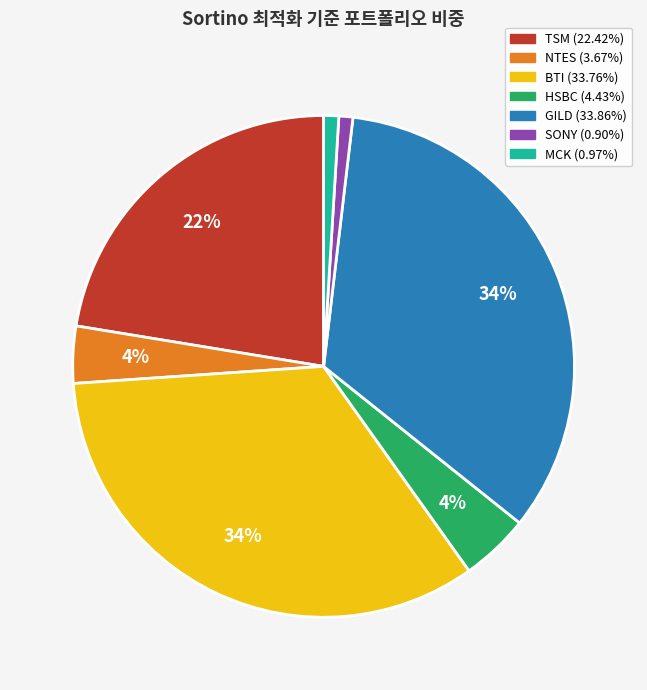

Is SONY the majority of the pie?

No